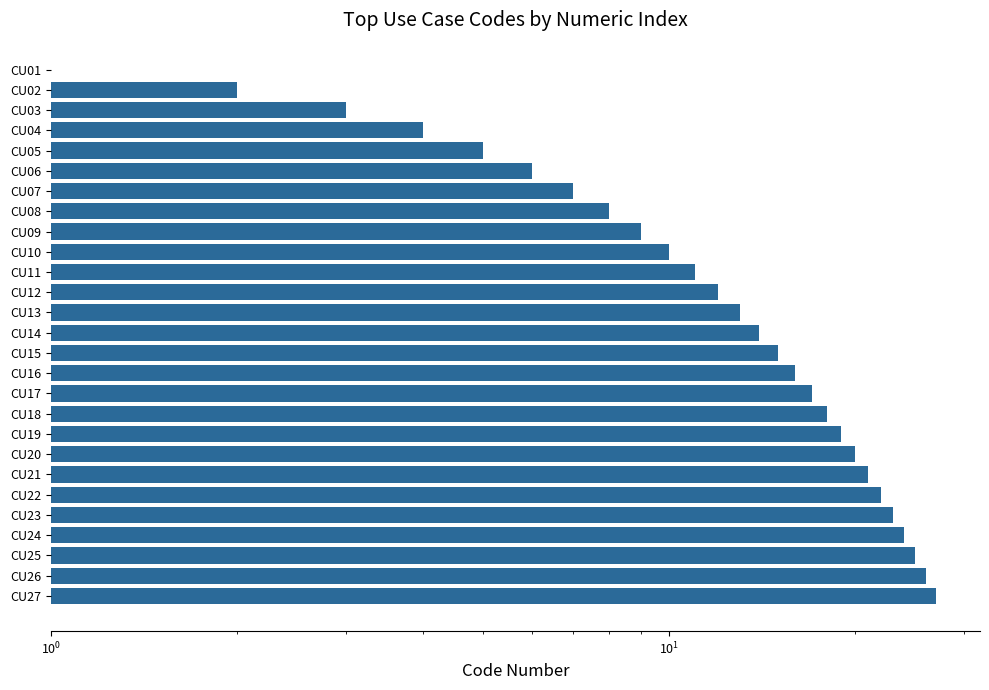

What is the maximum value shown in the chart?

27